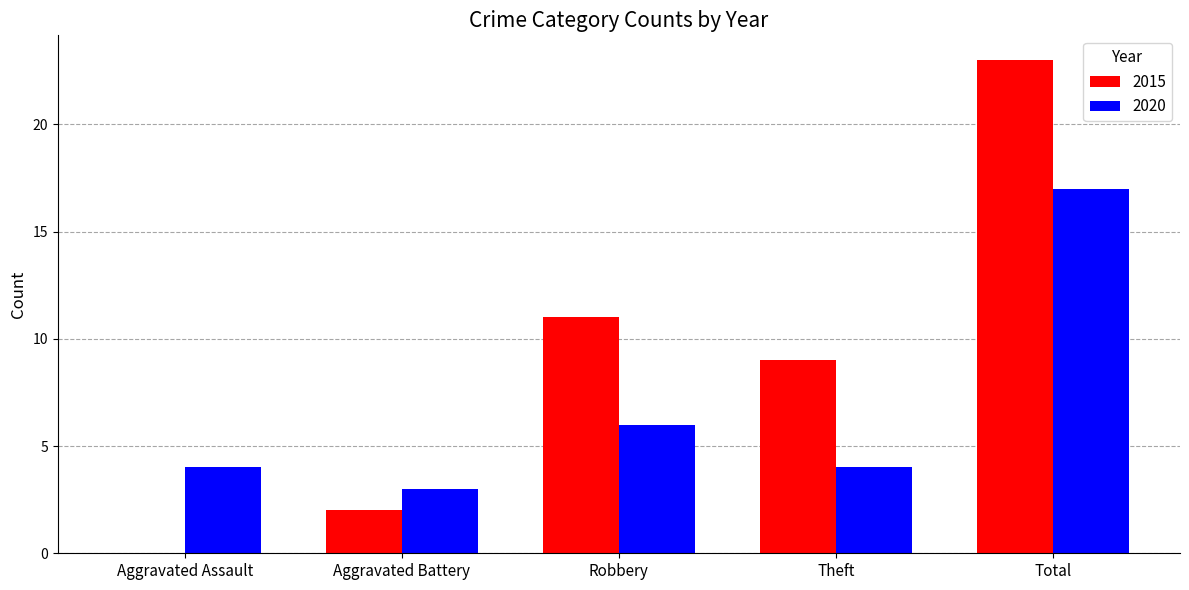

What is the highest value of the 2020 series?

17